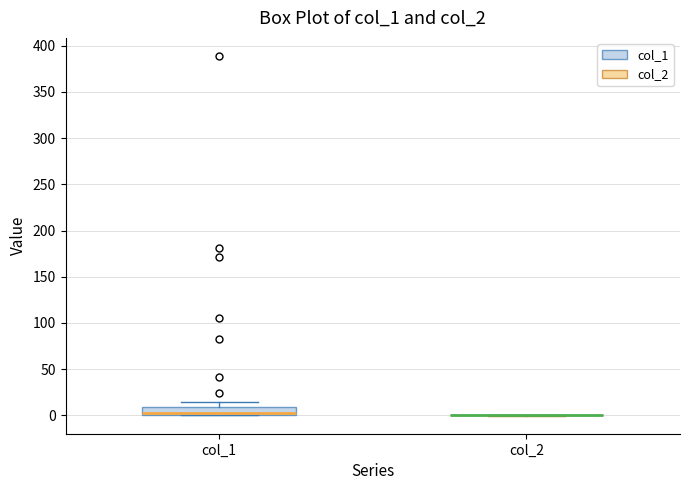

Reading left to right, transcribe this box plot: for each box, give where its median line is, the range the box spans, and where its two whiskers end, as read against the y-axis. The values are not printed on the chart, so give them approximately, as read against the axis.

col_1: median 0 (just above the box's lower edge), box 0 to 10, whiskers 0 to 15
col_2: box collapsed to a line at 0, whiskers 0 to 0